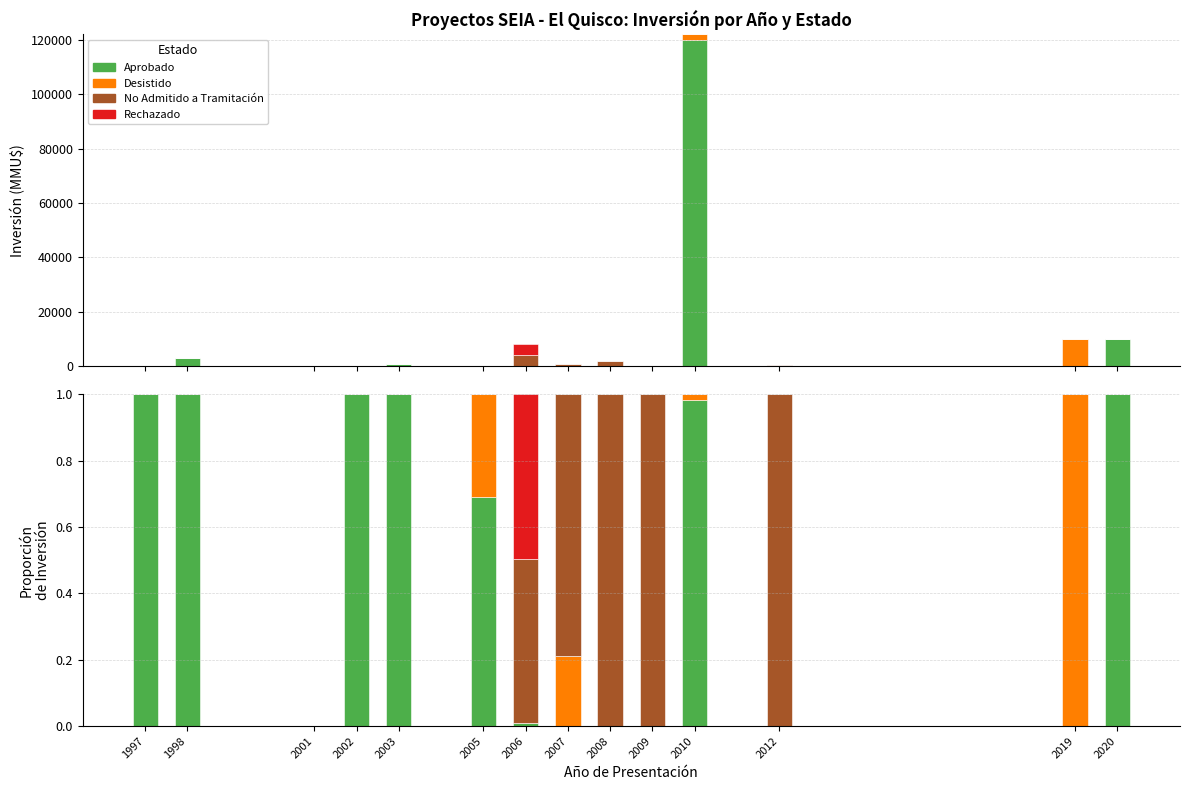

Which has a higher value, 2009 or 2001?

2009